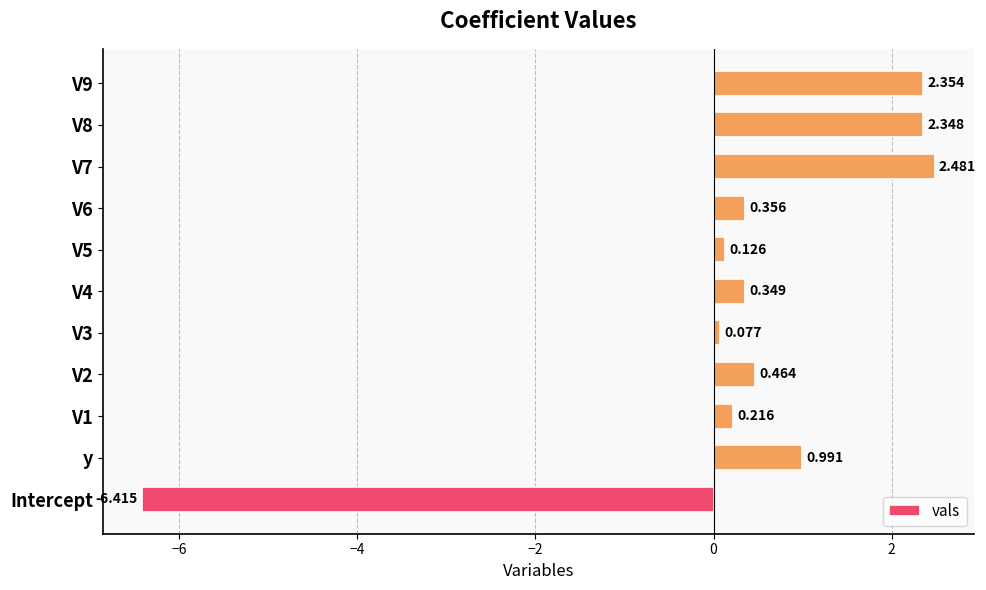

Which category has the lowest value across all series?

Intercept